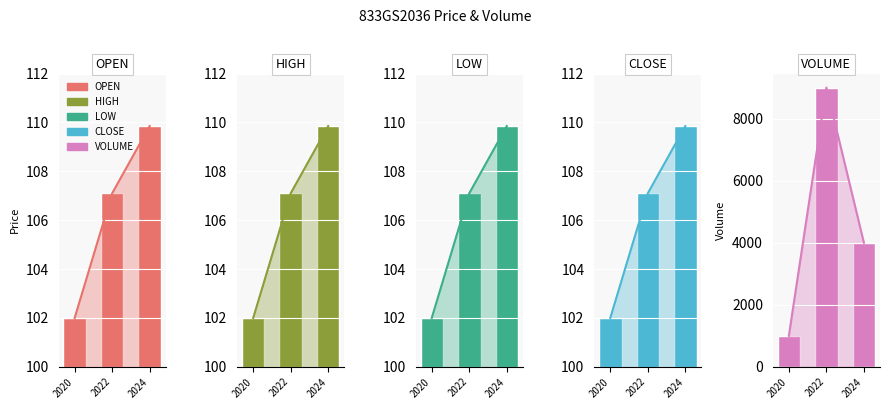

True or false: VOLUME has a value of 9000.0 at 2022.

True